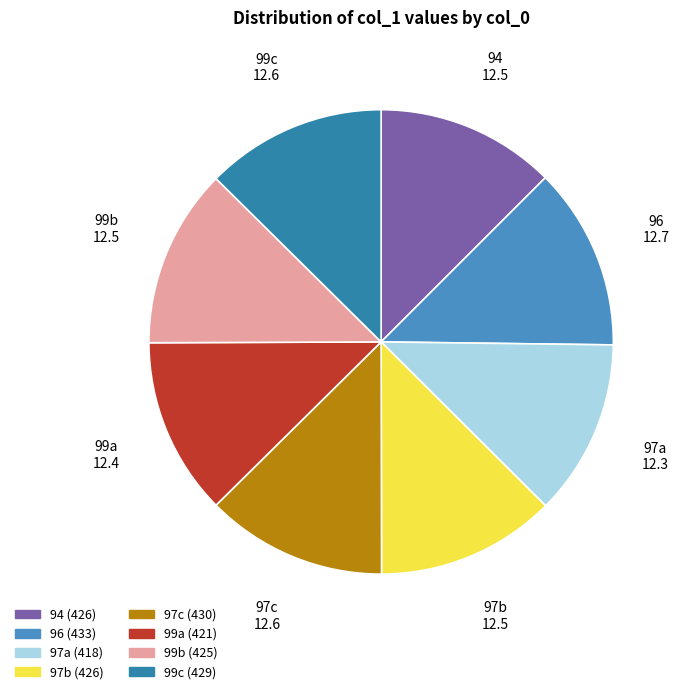

The 99b slice represents 23% of the pie. True or false?

False